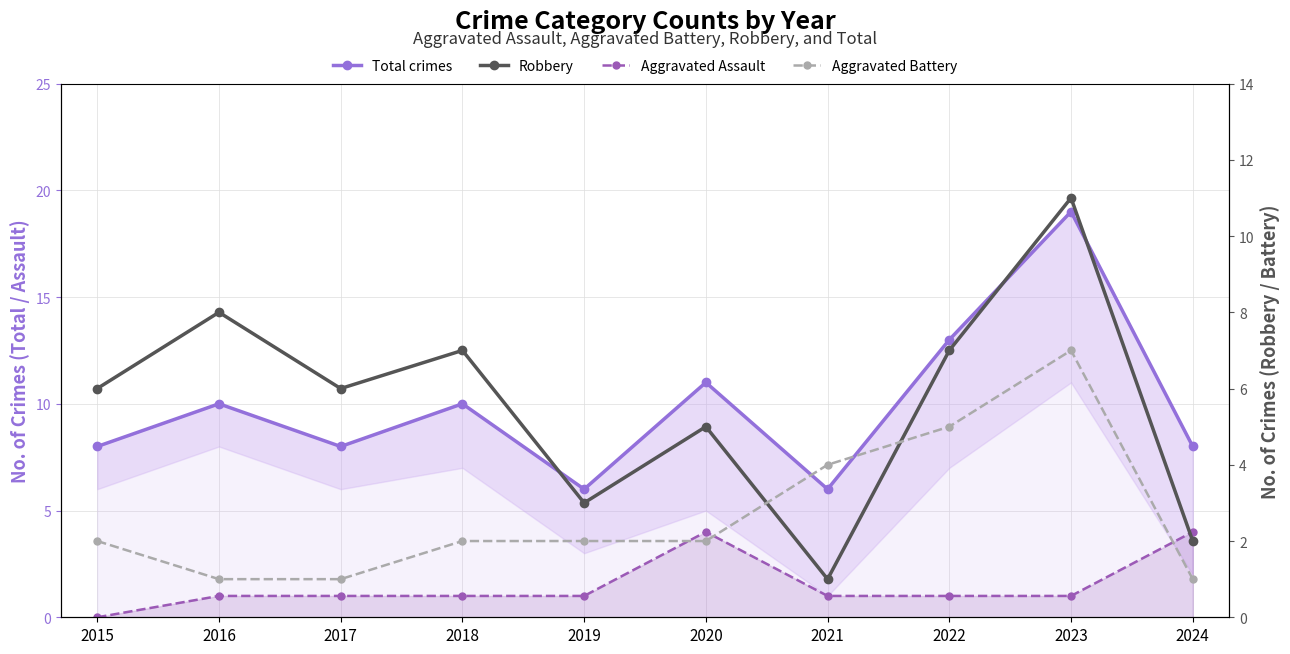

Count the number of categories in the chart.

10